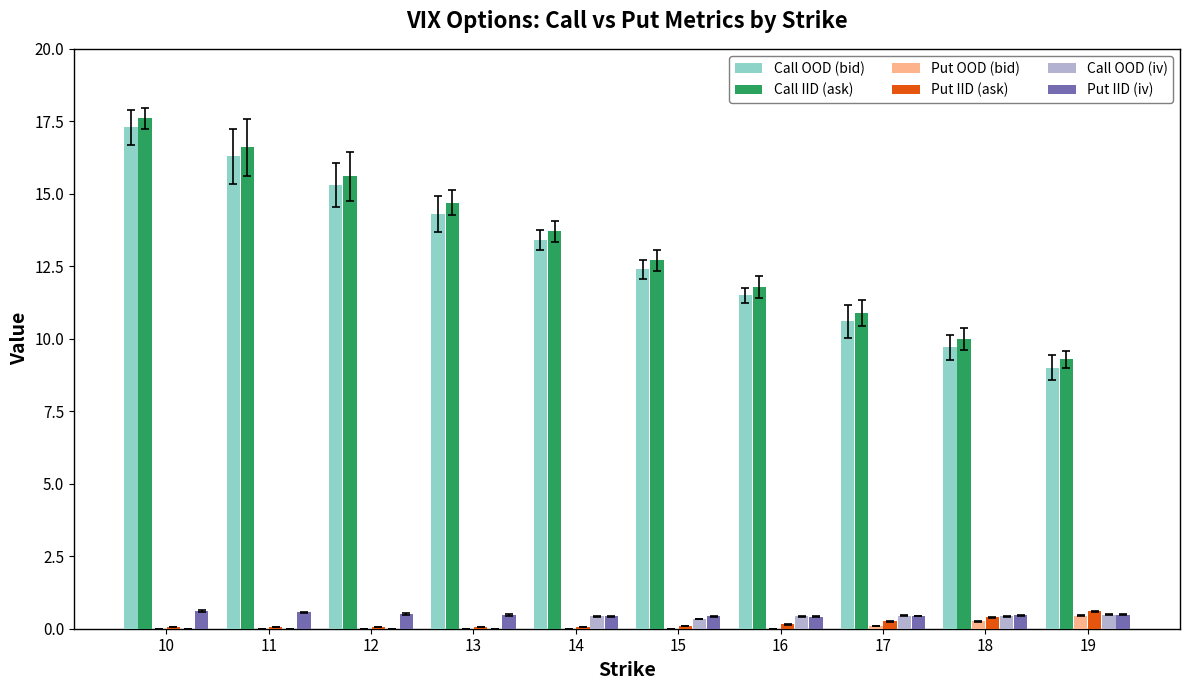

Which category has the highest value in the Call OOD (bid) series?

10